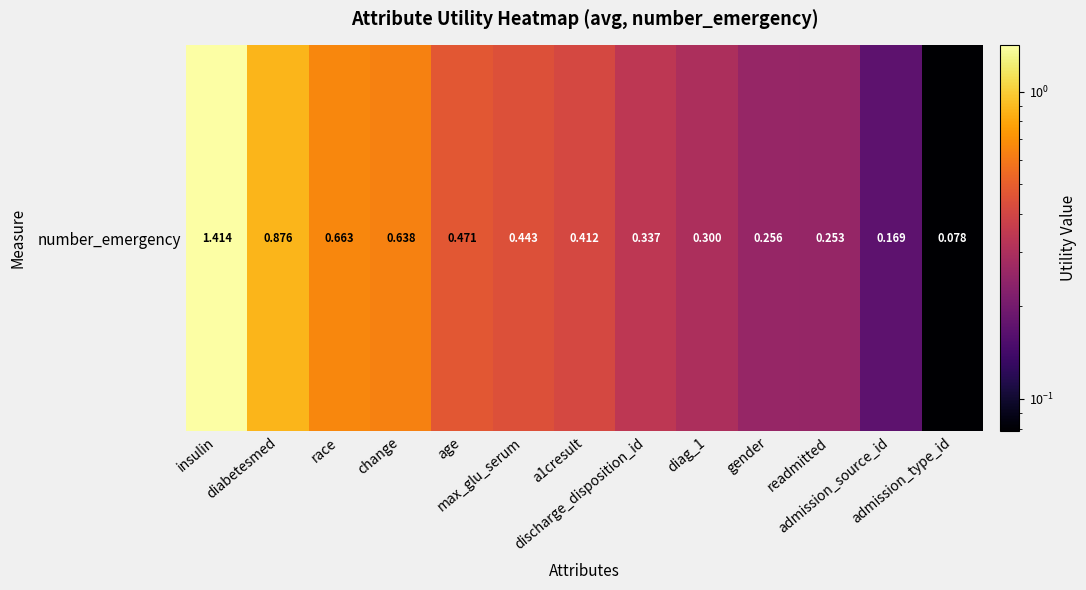

At which label is the value closest to 0?

admission_type_id